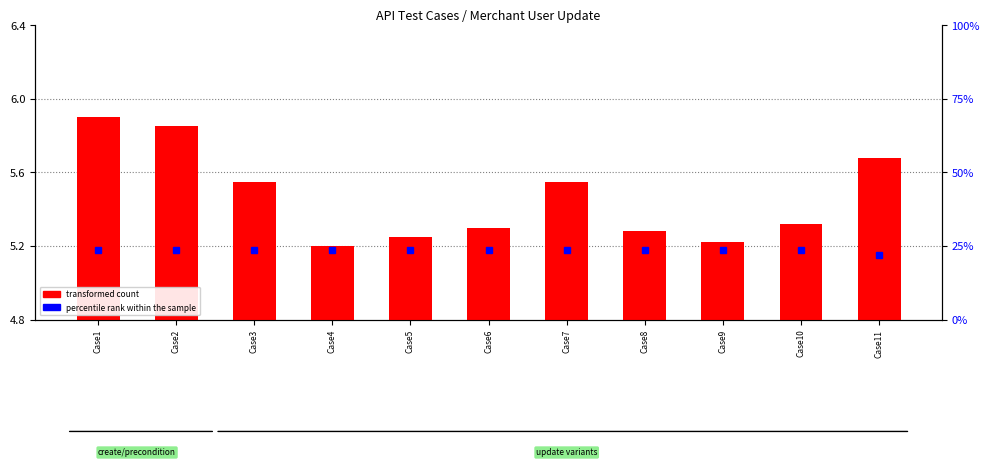

List the labels in order of value, smallest first.

Case4, Case9, Case5, Case8, Case6, Case10, Case3, Case7, Case11, Case2, Case1